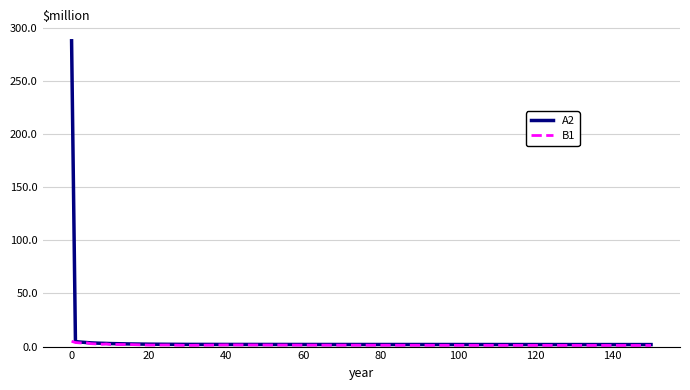

Count the number of data series in this chart.

2